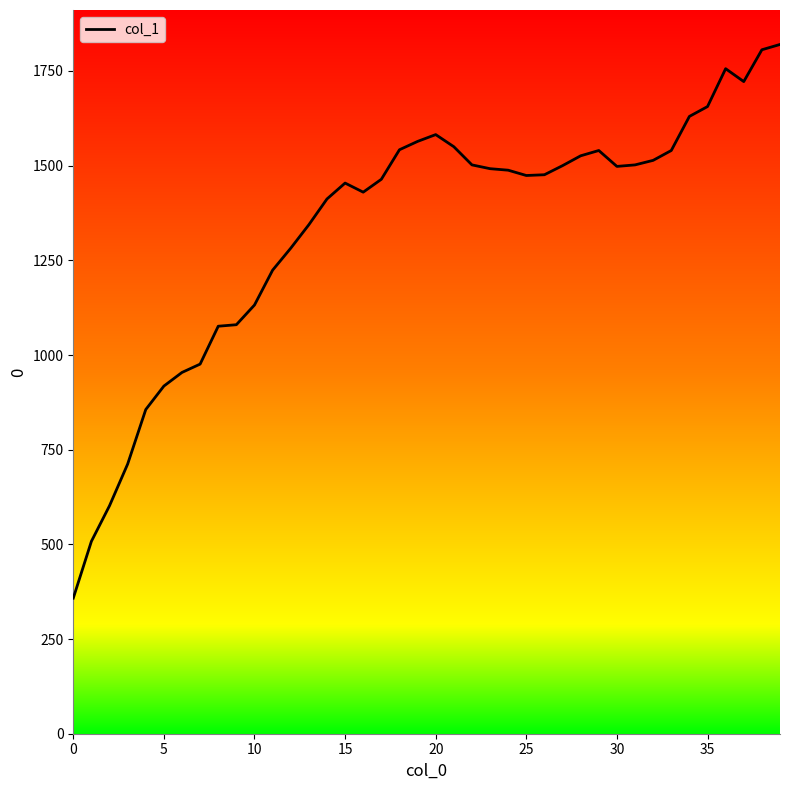

At which category does the chart reach its peak across all series?

39